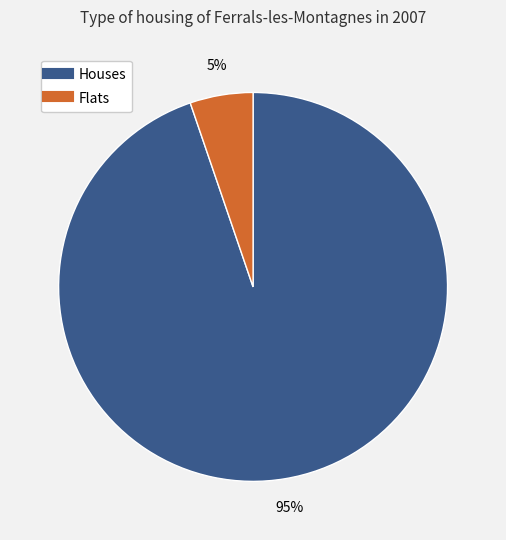

To the nearest percent, what is the average slice percentage?

50%